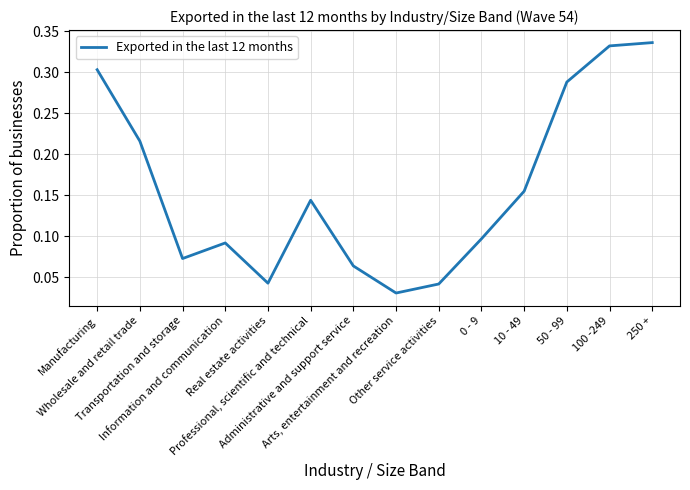

What value does the data have at 50 - 99?

0.3